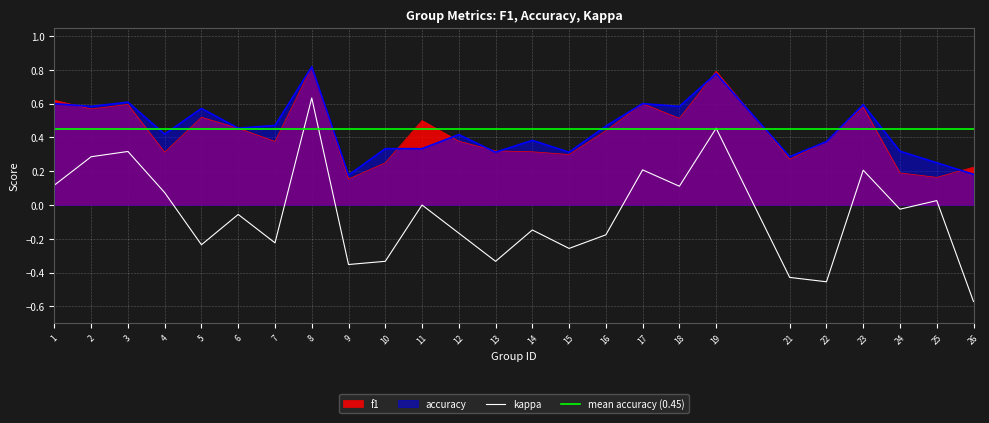

True or false: kappa has a value of -0.5 at 13.

False